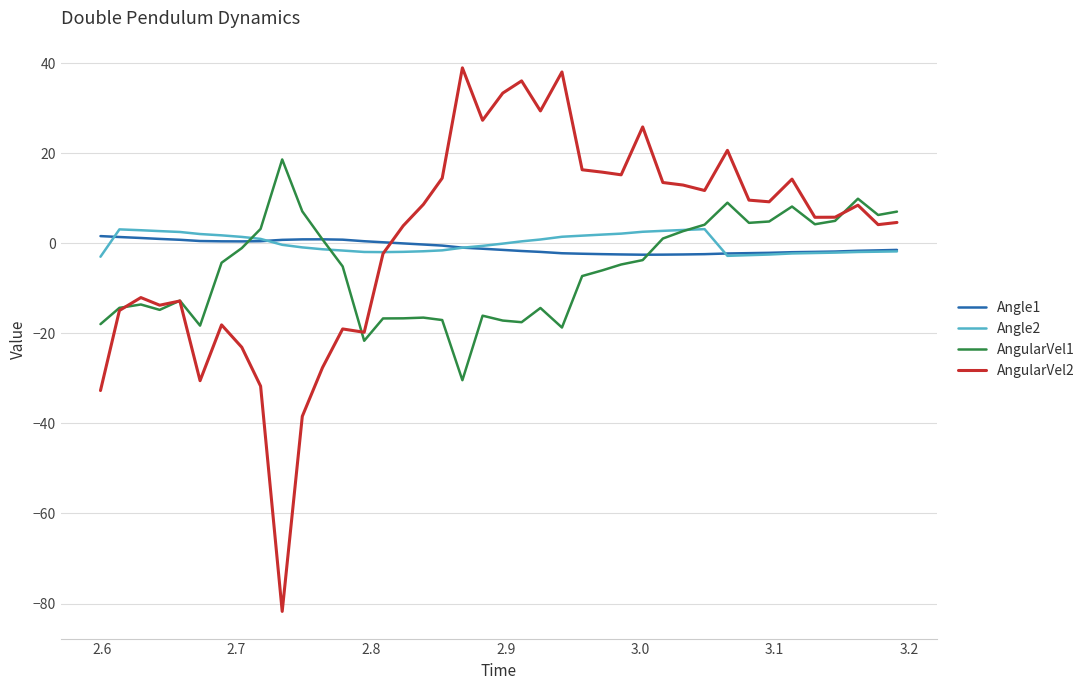

What is the minimum value shown in the chart?

-81.7